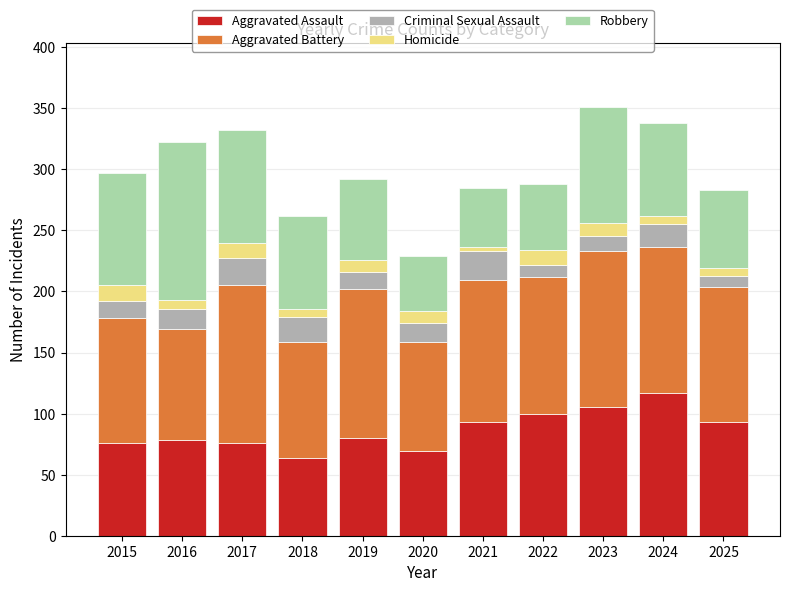

What is the lowest value of the Aggravated Assault series?

64